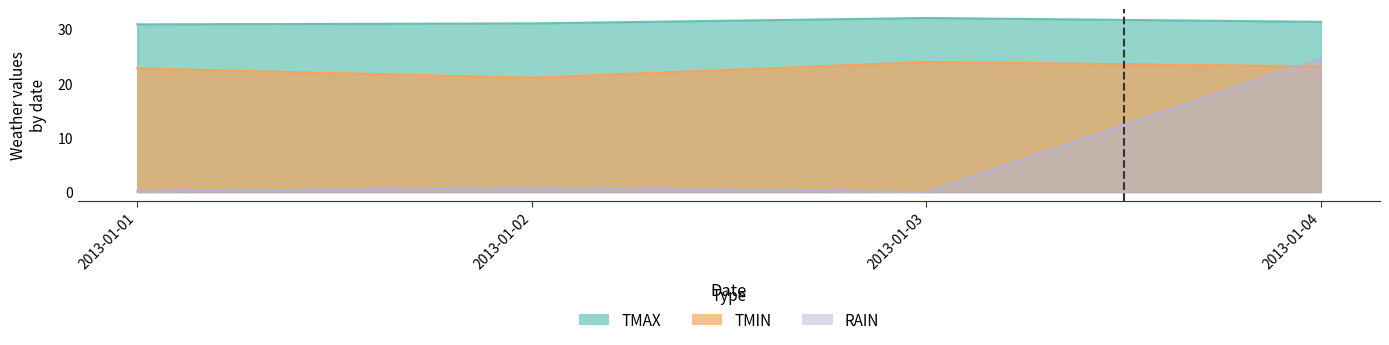

At which category is the sum across all series the highest?

2013-01-04